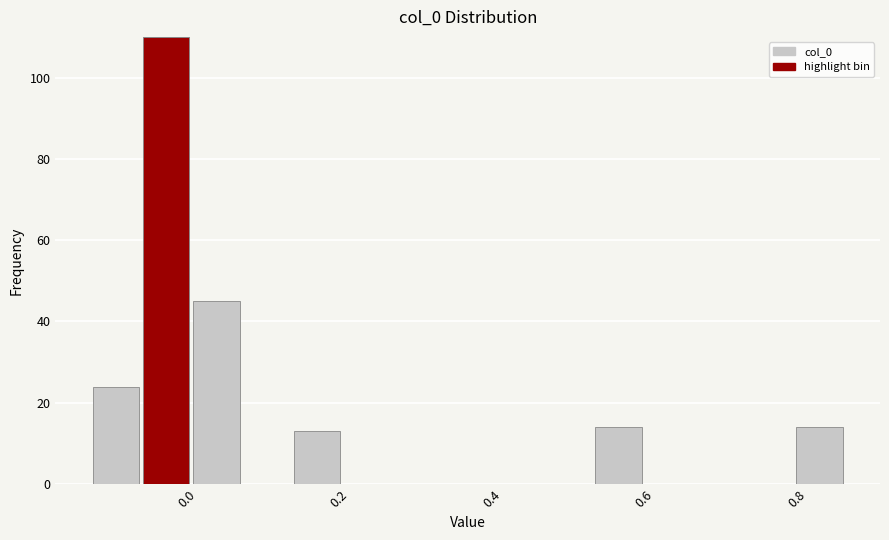

Around what value on the x-axis is the tallest bar? Give the approximate position of its centre, as read against the axis.

-0.02